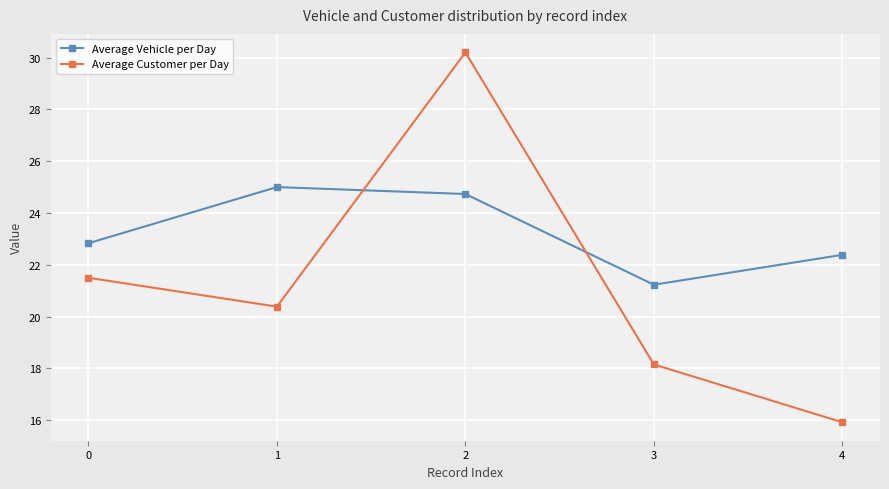

What is the sum of the Average Vehicle per Day values at 4 and 1?

47.4